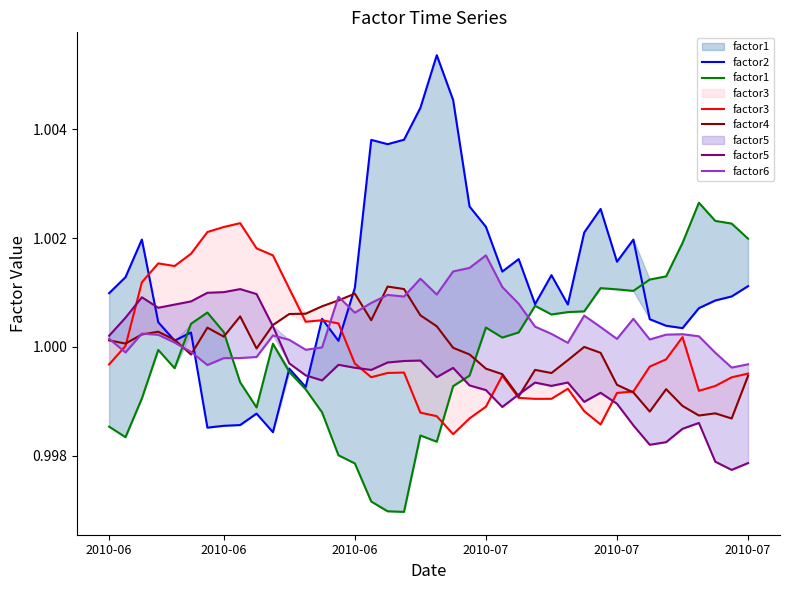

What is the total value across all series at 34?

6.0